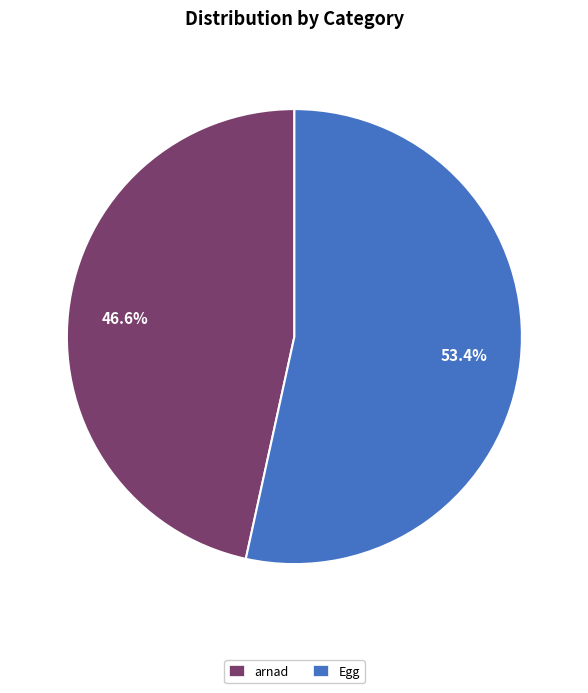

To the nearest percent, what is the average slice percentage?

50%